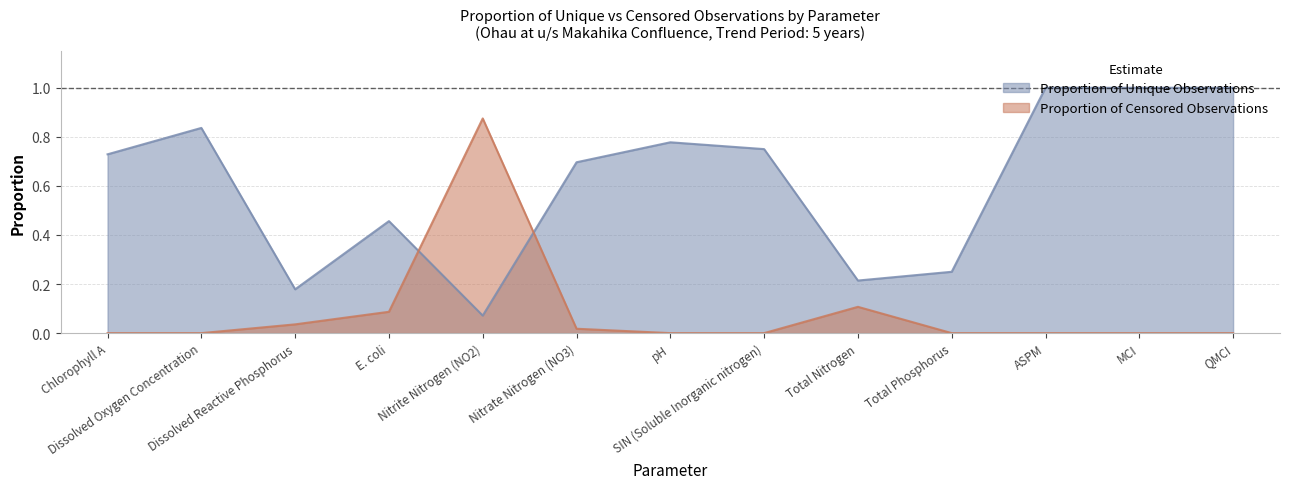

How many lines are shown in the chart?

2